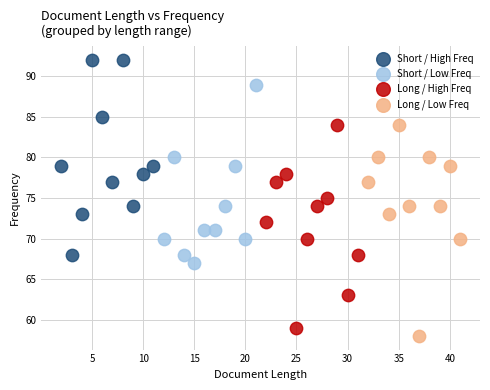

Which series reaches the maximum Y coordinate?

Short / High Freq